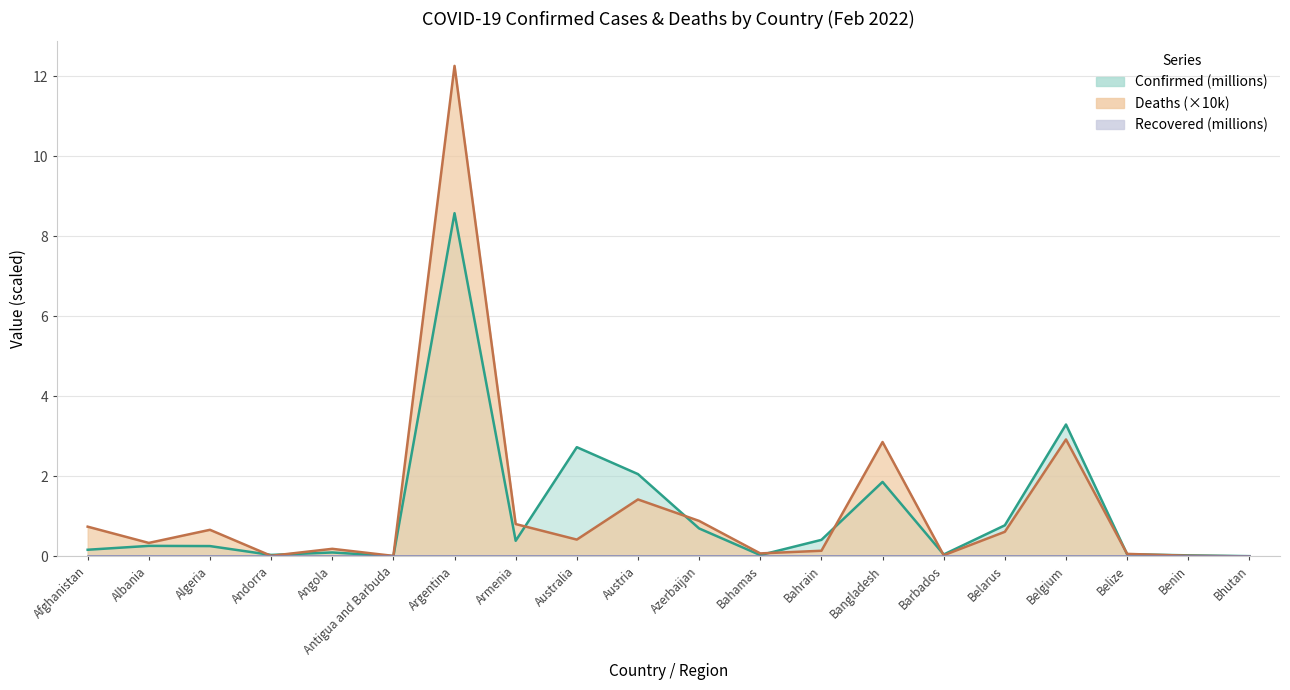

The Confirmed series shows 0.4 at Bahrain. True or false?

True